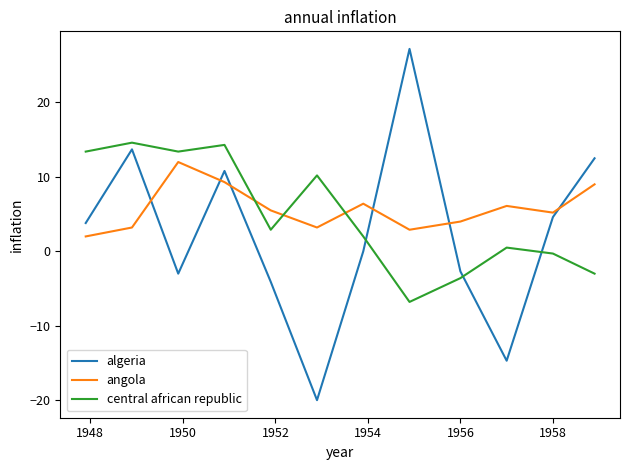

What is the highest value of the angola series?

12.0